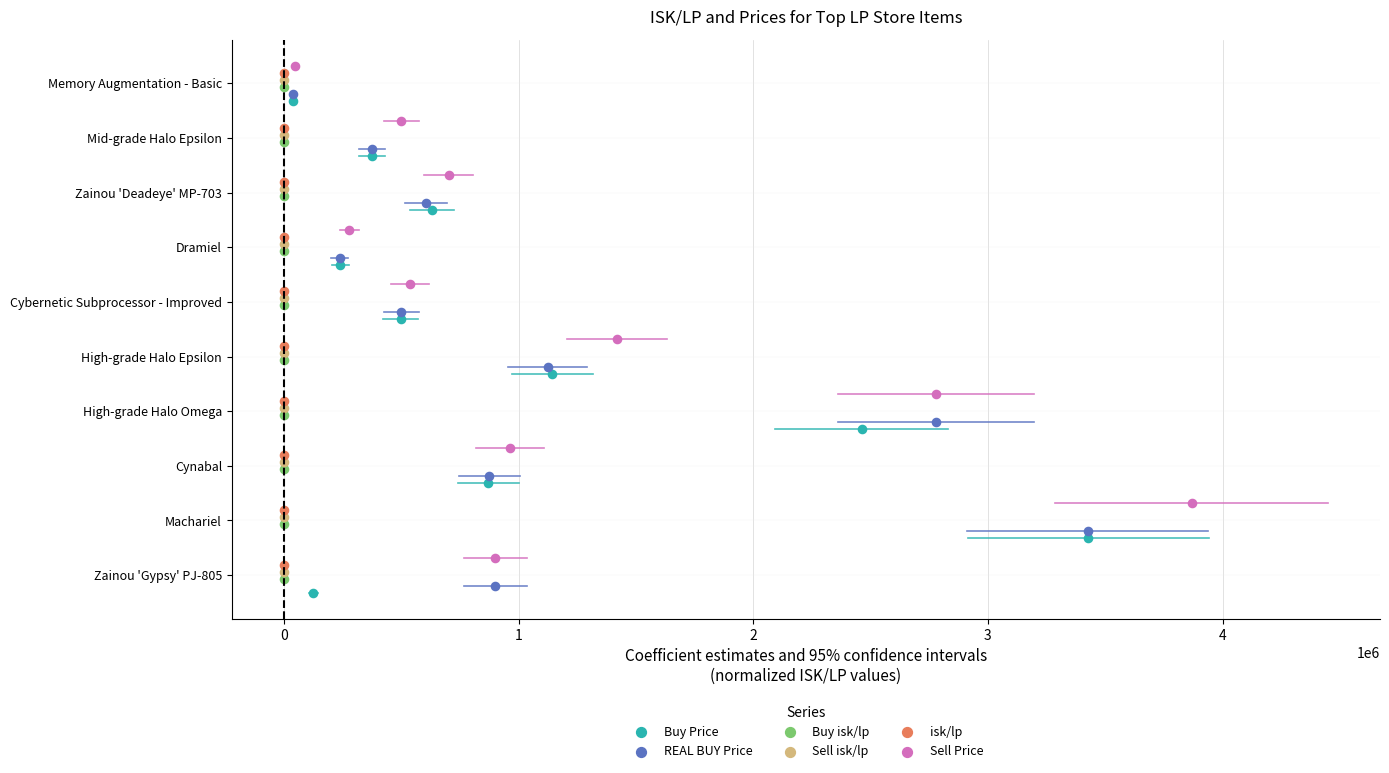

Which series reaches the maximum Y coordinate?

Sell Price